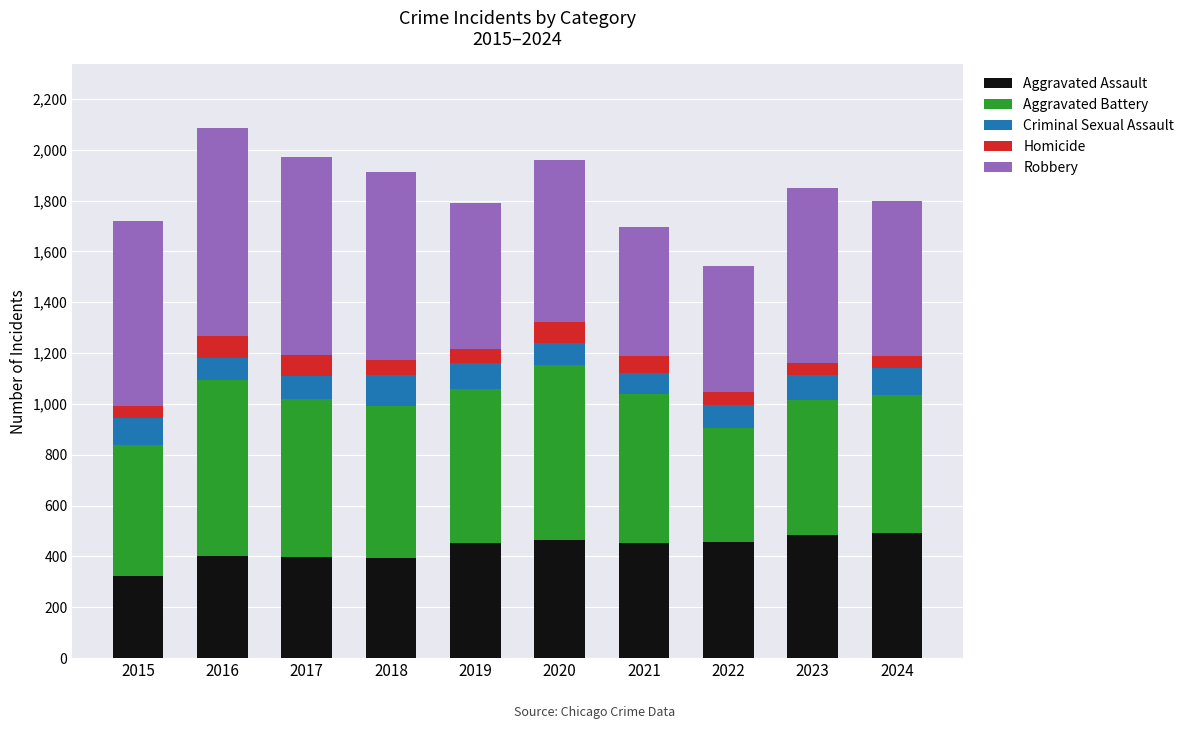

Is it true that Aggravated Assault equals 492 at 2024?

True